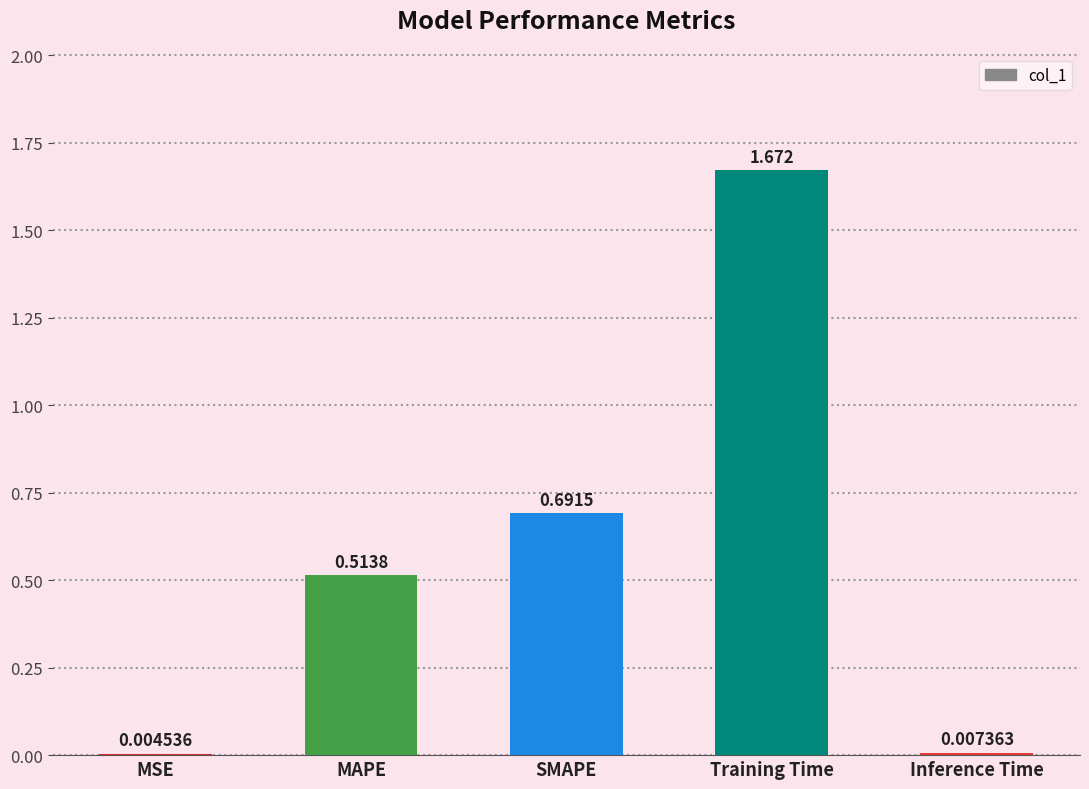

What is the change in value from MAPE to Inference Time?

-0.5